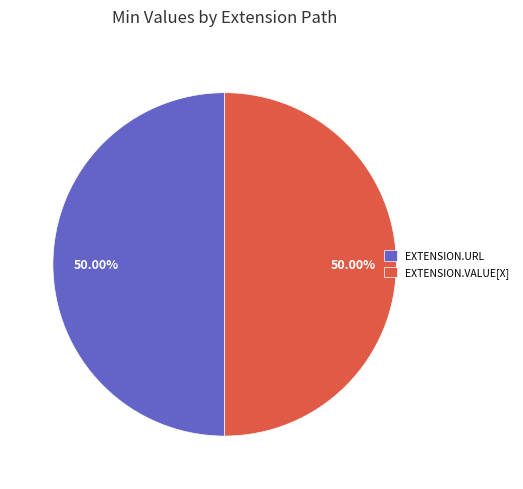

What is the ratio of the value at EXTENSION.URL to the value at EXTENSION.VALUE[X]?

1.0